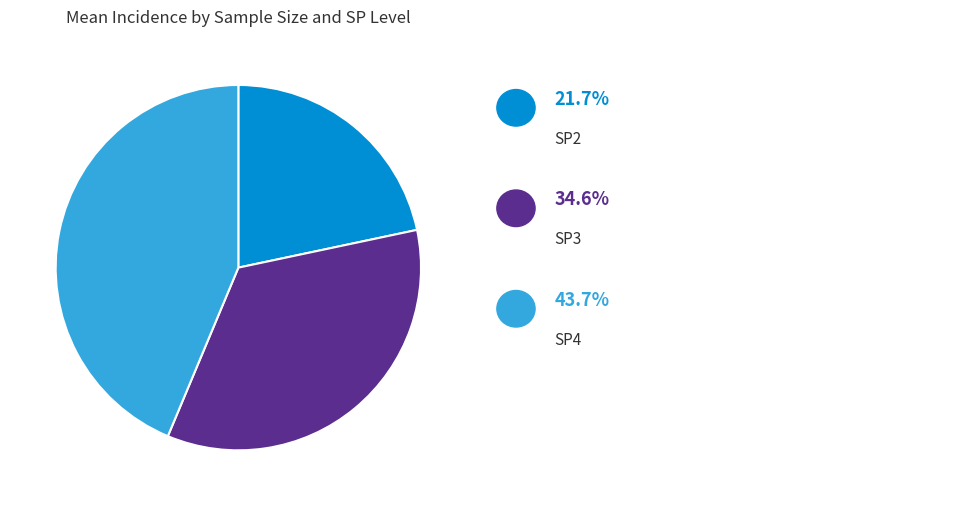

Is there a majority slice in this chart?

No